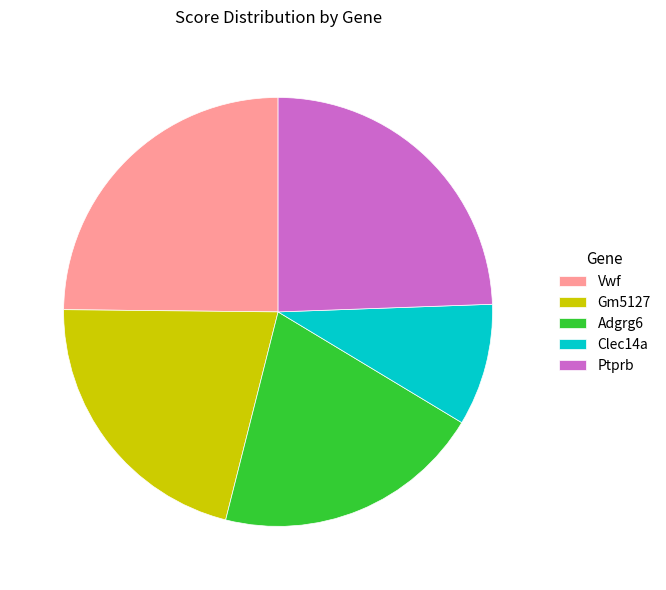

Which category has the smallest portion of the pie?

Clec14a